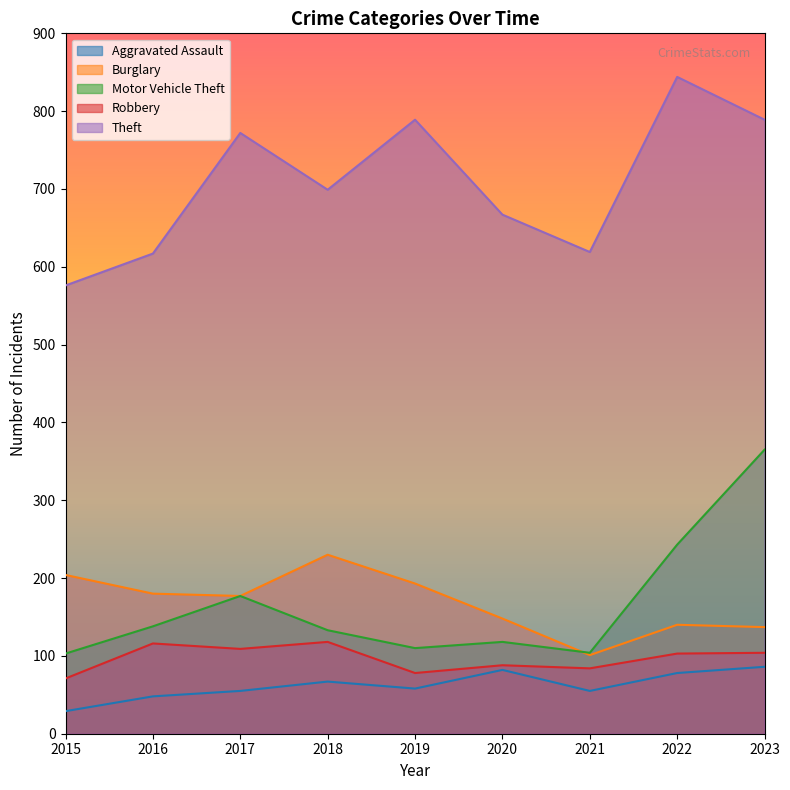

Is it true that Motor Vehicle Theft equals 177 at 2017?

True